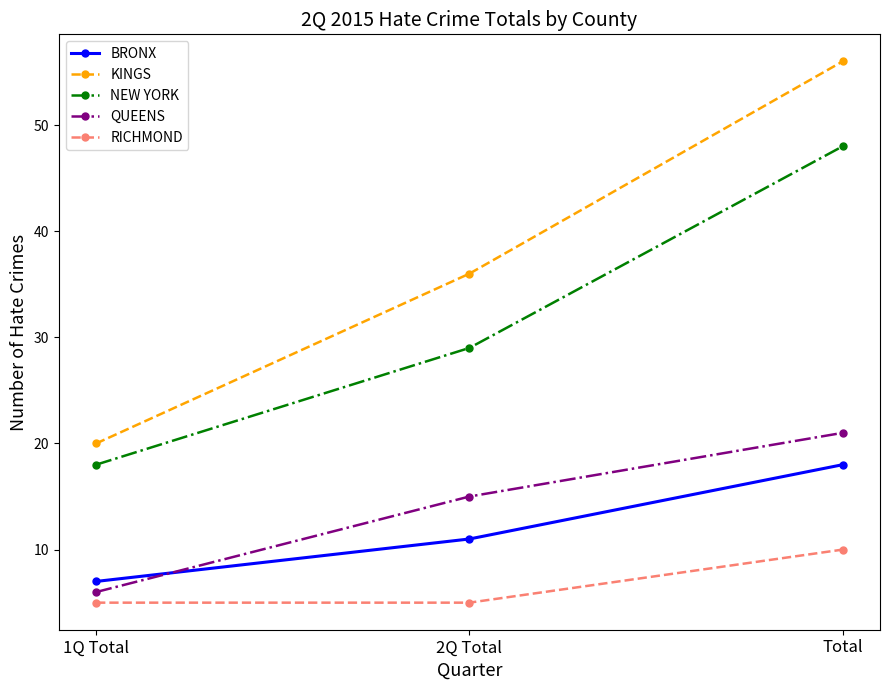

Is it true that KINGS equals 14 at 1Q Total?

False